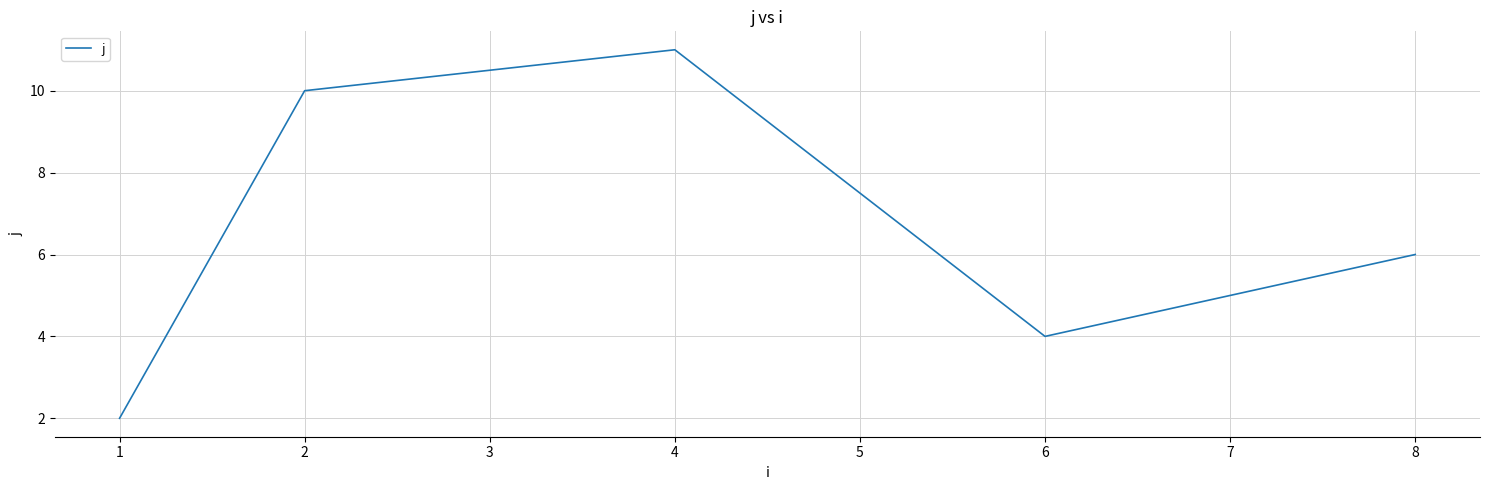

Count the number of categories in the chart.

5